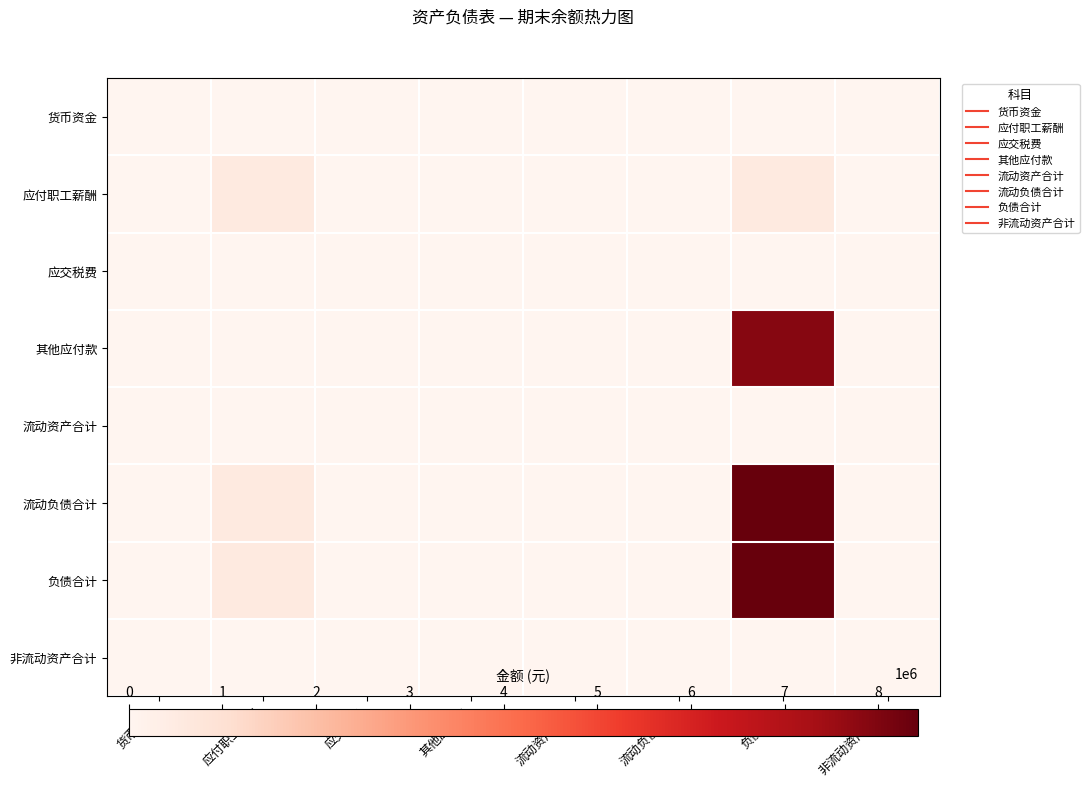

Reading left to right, list all the values displayed in this chart.

货币资金: 货币资金=31388.2	应付职工薪酬=0.0	应交税费=0.0	其他应付款=0.0	流动资产合计=0.0	流动负债合计=31388.2	负债合计=0.0	非流动资产合计=0.0
应付职工薪酬: 货币资金=0.0	应付职工薪酬=530440.3	应交税费=0.0	其他应付款=0.0	流动资产合计=0.0	流动负债合计=0.0	负债合计=530440.3	非流动资产合计=0.0
应交税费: 货币资金=0.0	应付职工薪酬=1985.1	应交税费=0.0	其他应付款=0.0	流动资产合计=0.0	流动负债合计=0.0	负债合计=1985.1	非流动资产合计=0.0
其他应付款: 货币资金=0.0	应付职工薪酬=7385.0	应交税费=0.0	其他应付款=0.0	流动资产合计=0.0	流动负债合计=0.0	负债合计=7891422.0	非流动资产合计=0.0
流动资产合计: 货币资金=31388.2	应付职工薪酬=0.0	应交税费=0.0	其他应付款=0.0	流动资产合计=0.0	流动负债合计=31388.2	负债合计=0.0	非流动资产合计=0.0
流动负债合计: 货币资金=0.0	应付职工薪酬=539810.5	应交税费=0.0	其他应付款=0.0	流动资产合计=0.0	流动负债合计=0.0	负债合计=8423847.5	非流动资产合计=0.0
负债合计: 货币资金=0.0	应付职工薪酬=539810.5	应交税费=0.0	其他应付款=0.0	流动资产合计=0.0	流动负债合计=0.0	负债合计=8423847.5	非流动资产合计=0.0
非流动资产合计: 货币资金=0.0	应付职工薪酬=0.0	应交税费=0.0	其他应付款=0.0	流动资产合计=0.0	流动负债合计=0.0	负债合计=0.0	非流动资产合计=0.0